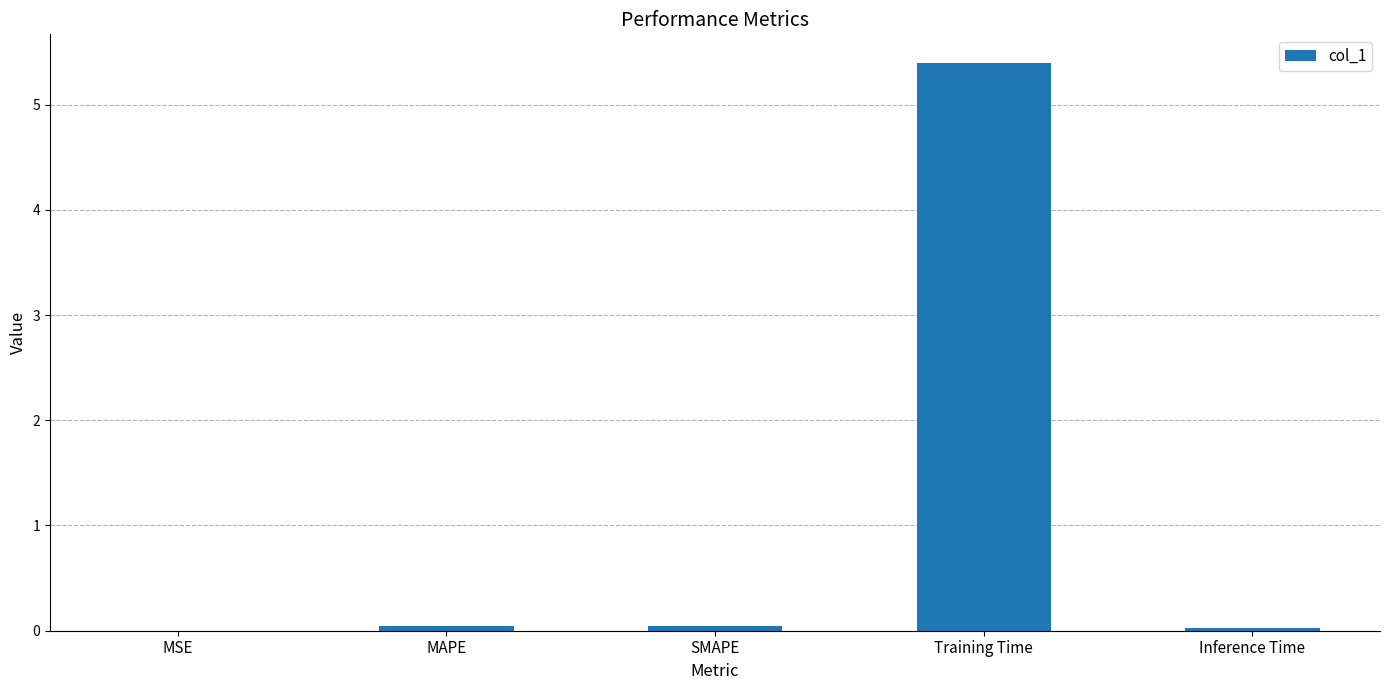

What is the greatest value displayed?

5.4